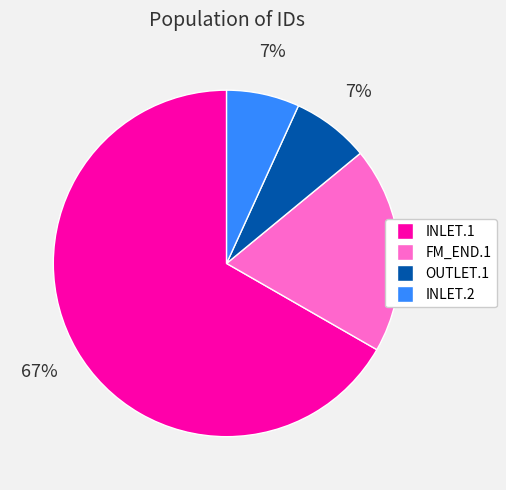

To the nearest percent, what is the average slice percentage?

25%